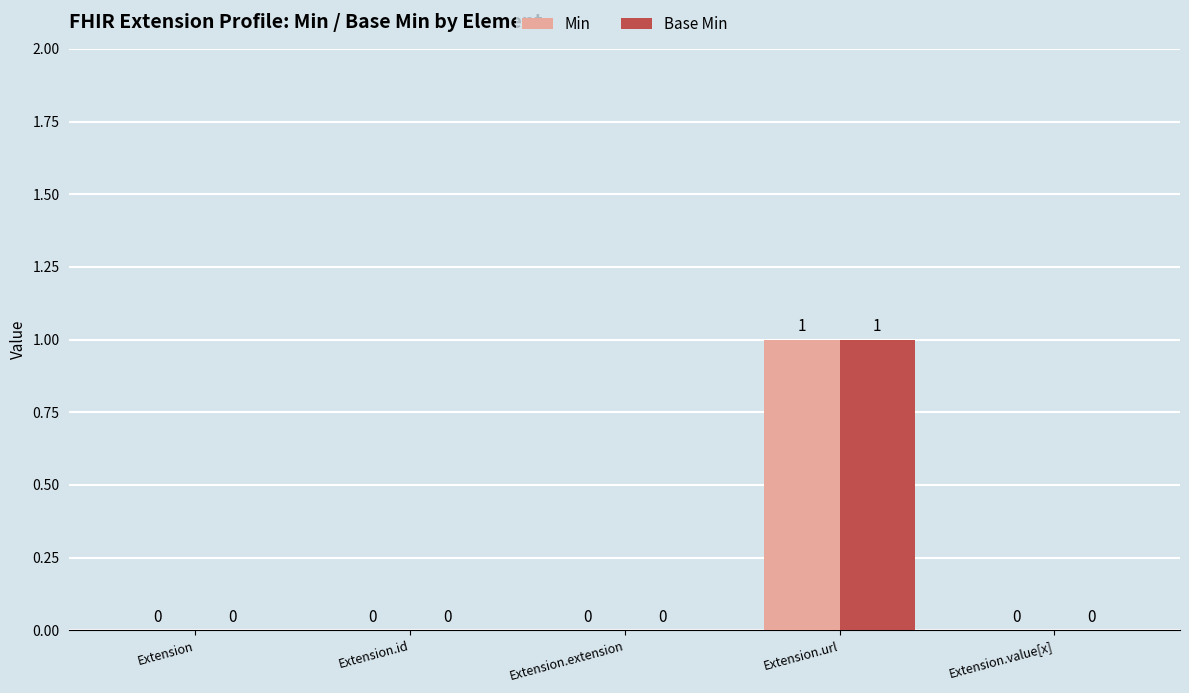

Reading left to right, what are all the values shown in this chart?

Min: Extension=0	Extension.id=0	Extension.extension=0	Extension.url=1	Extension.value[x]=0
Base Min: Extension=0	Extension.id=0	Extension.extension=0	Extension.url=1	Extension.value[x]=0